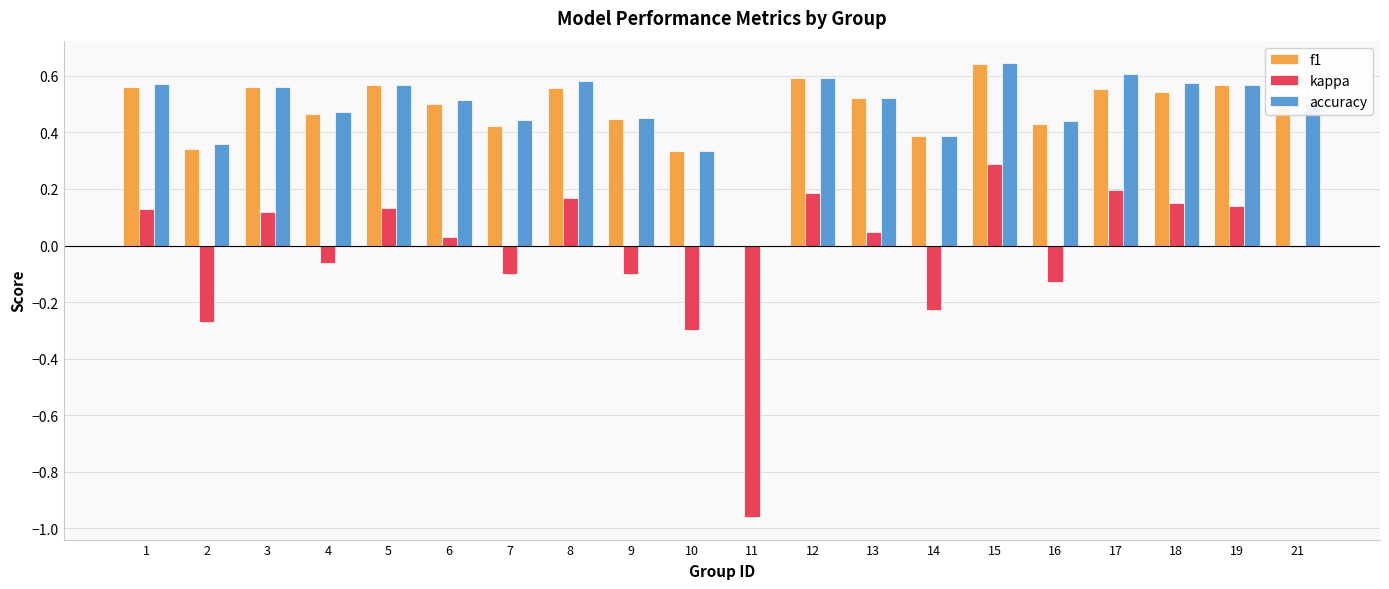

The accuracy series shows 0.8 at 8. True or false?

False